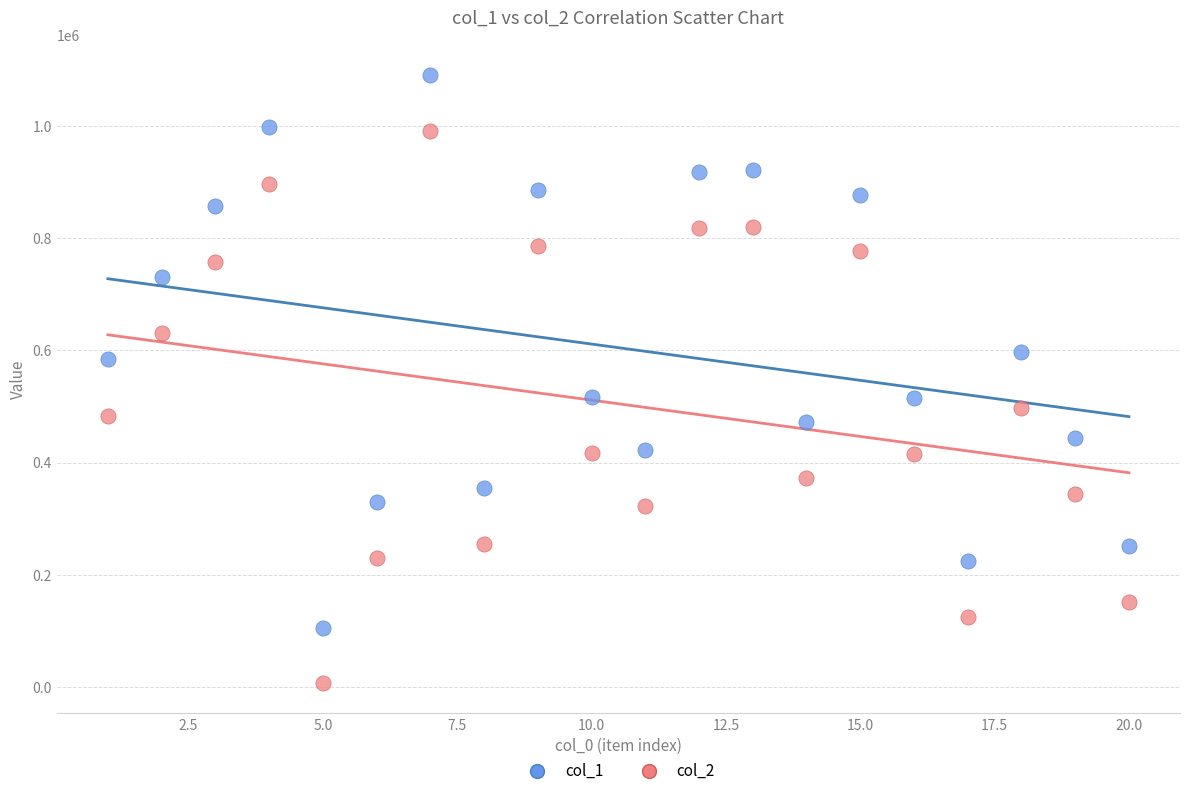

What are all the series names shown in the legend?

col_1, col_2